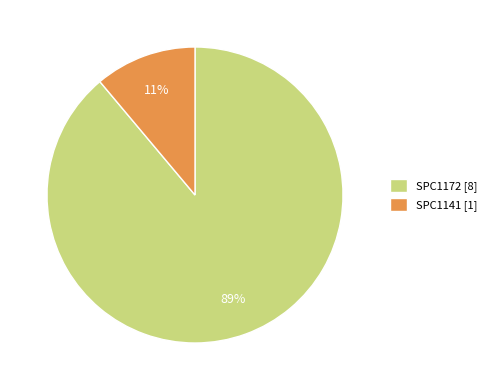

What is the largest slice in the pie chart?

SPC1172